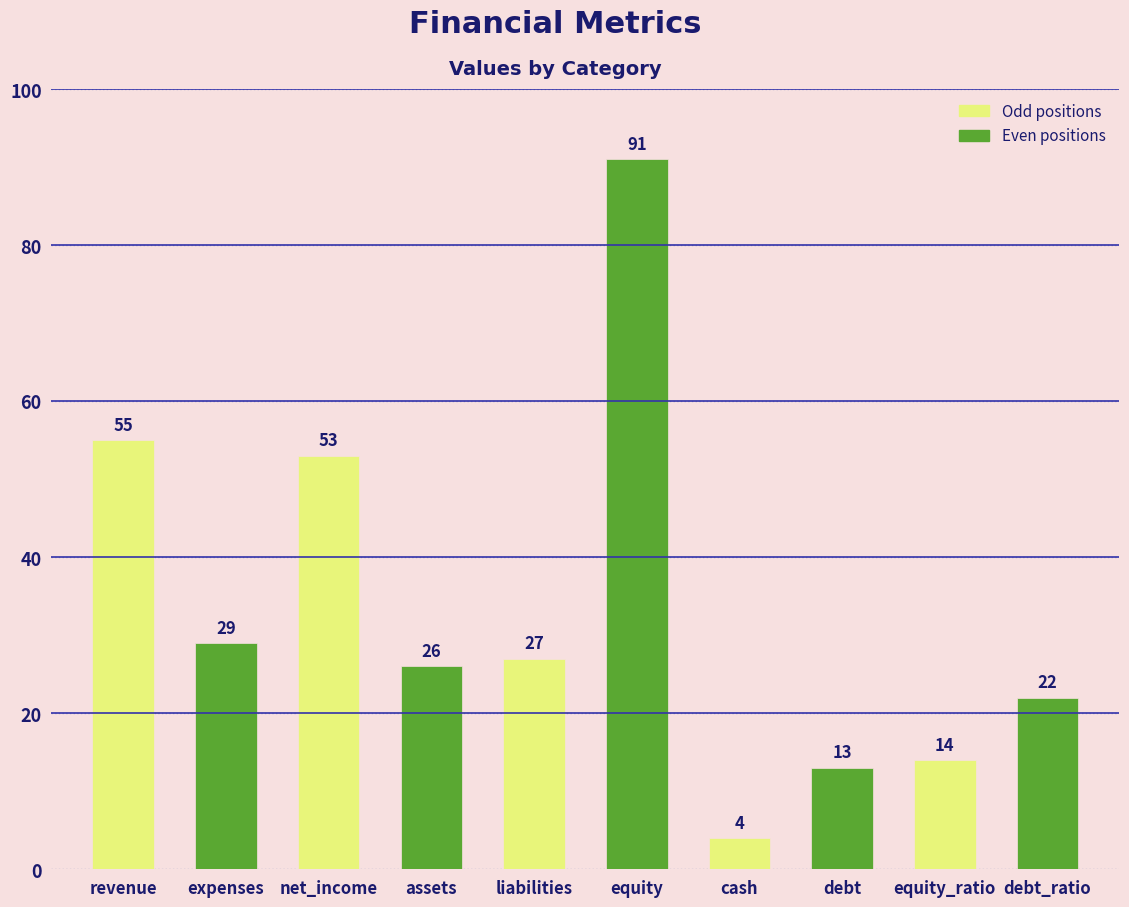

What is the difference between the second highest and minimum values?

51